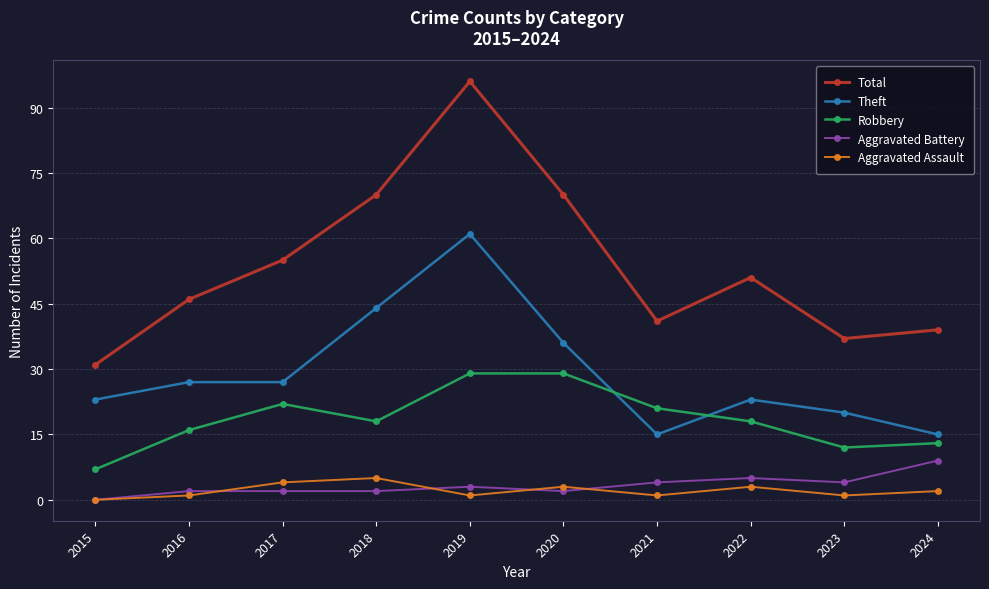

How many interior local valleys does the Robbery series have?

2